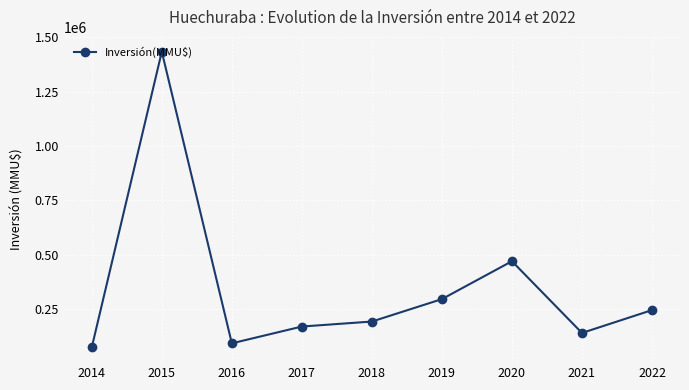

How many interior local peaks (higher than both neighbors) does the data have?

2